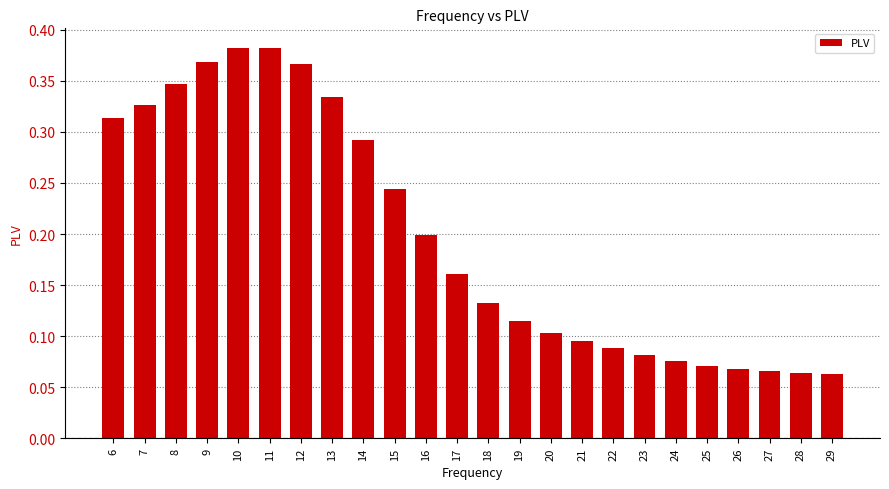

True or false: the data shows 0.2 at 19.

False